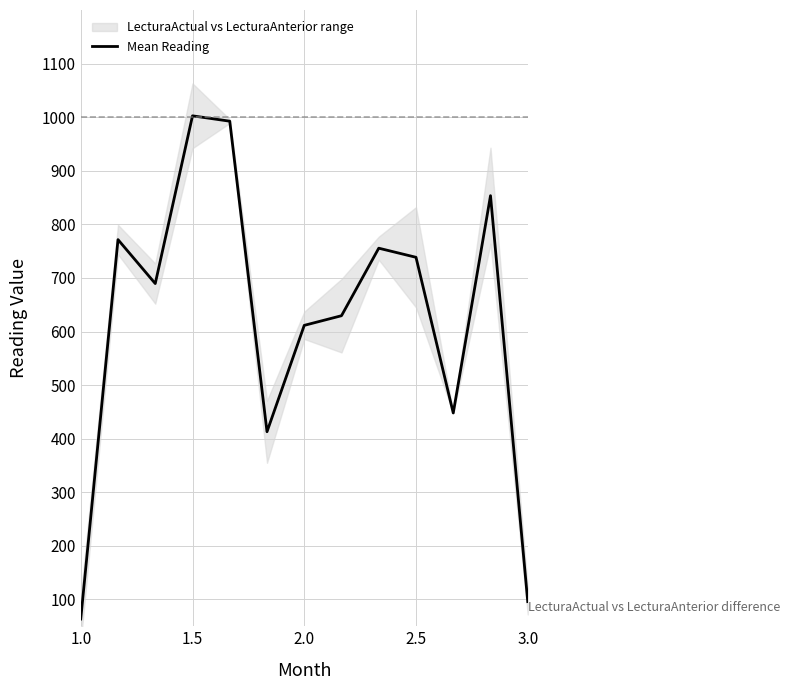

What is the highest value of the Mean Reading series?

1002.5